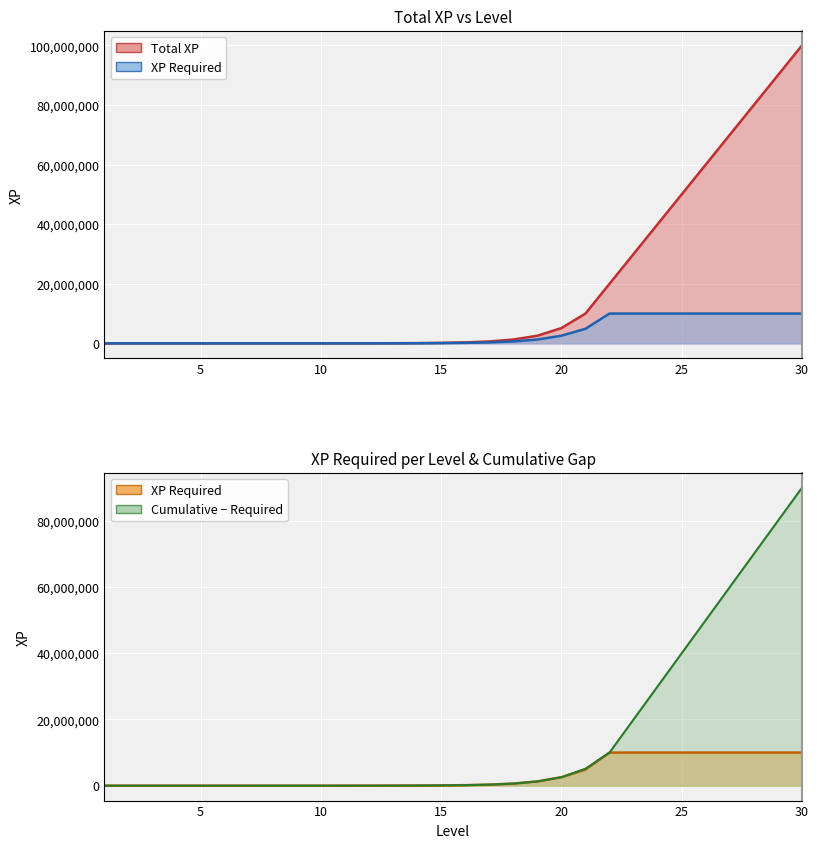

At which category is the sum across all series the highest?

30